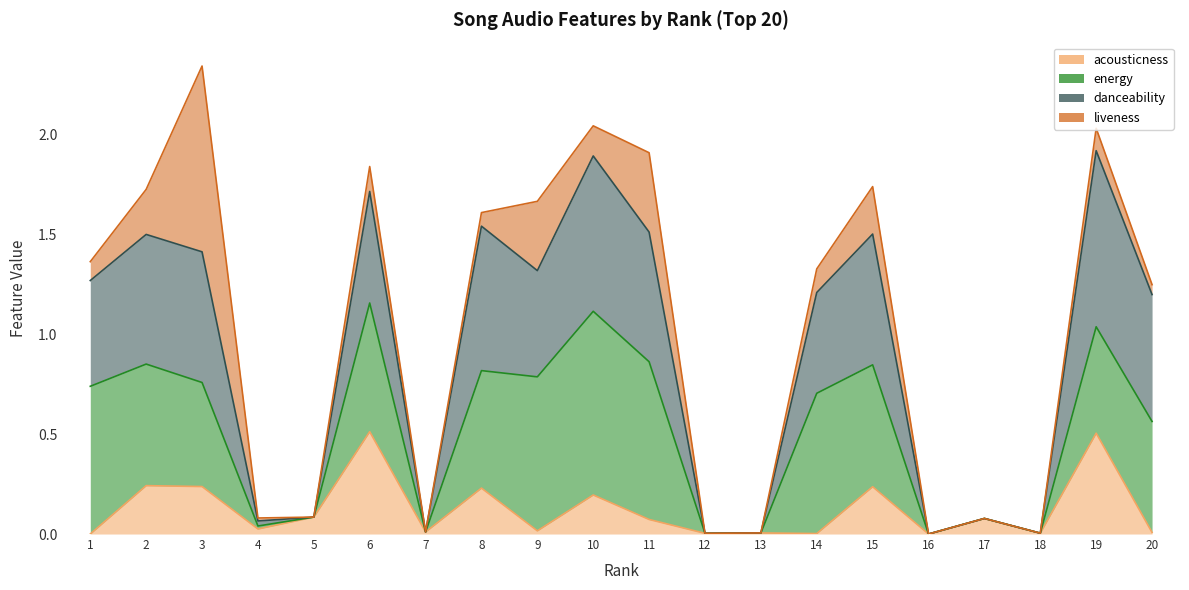

What is the value of the danceability point at the 1st from the left?

1.3